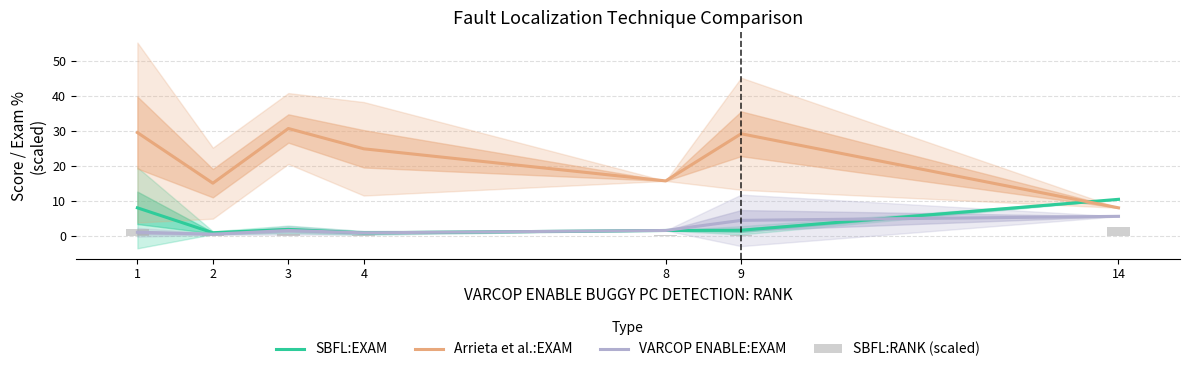

What is the maximum value for SBFL:RANK (scaled)?

2.6